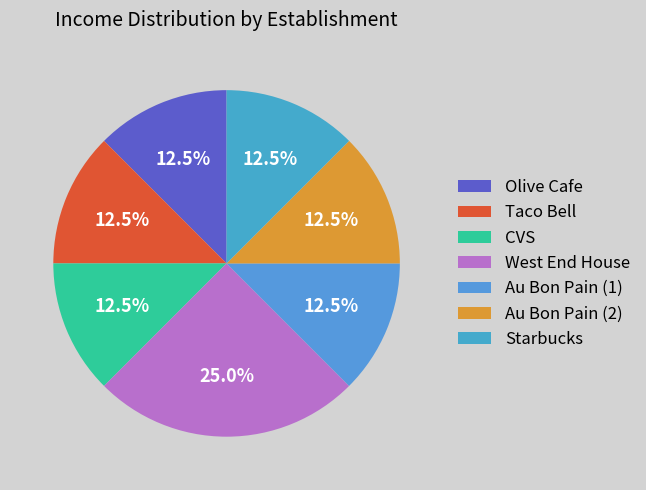

To the nearest percent, what is the average slice percentage?

14%